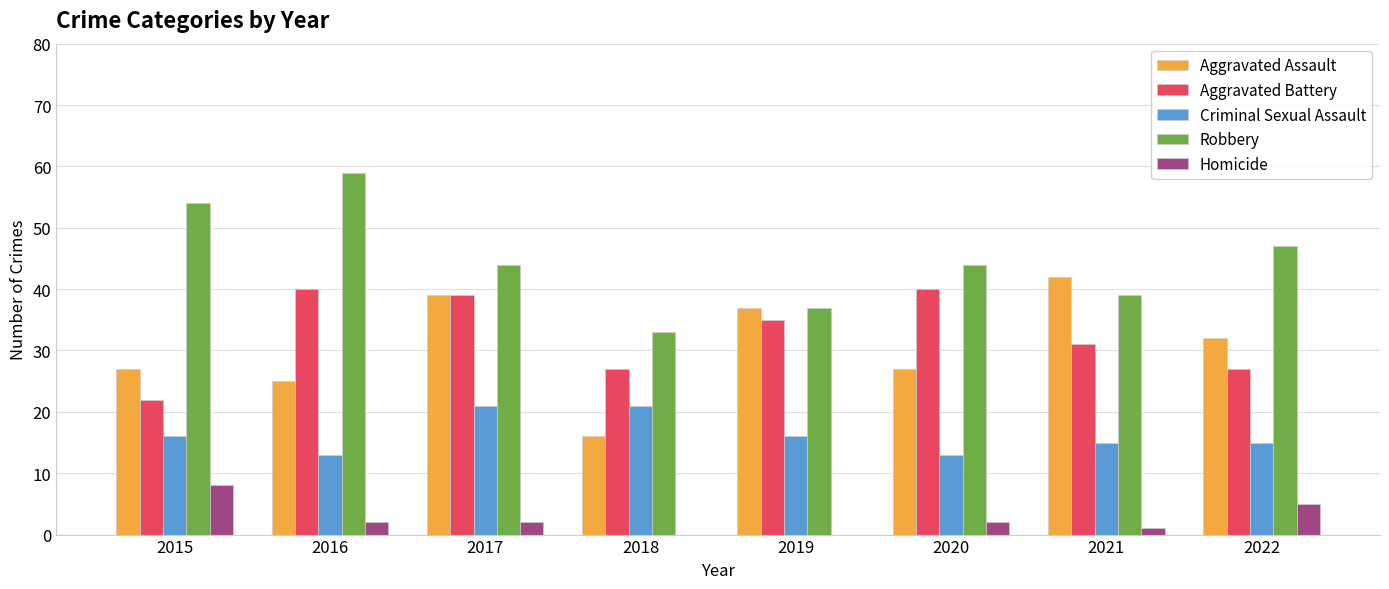

Does the chart contain stacked bars?

No